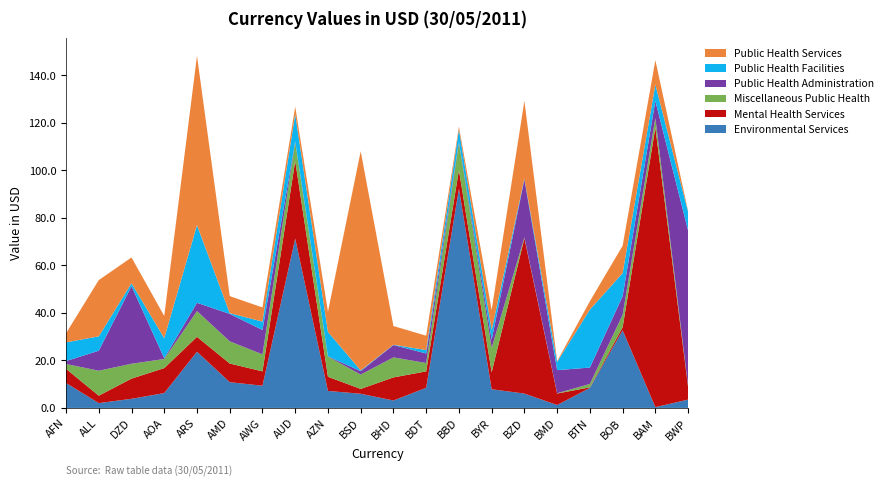

Which category has the highest value in the Environmental Services series?

BBD